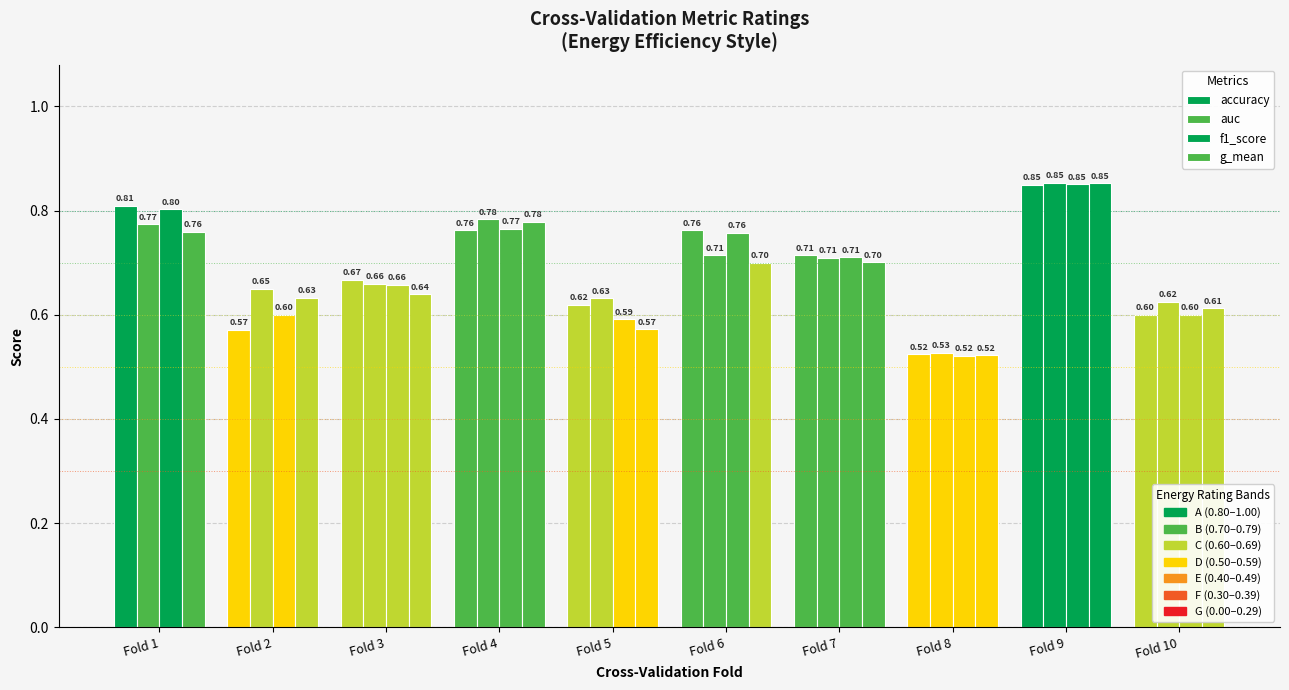

How many series are shown in this chart?

4